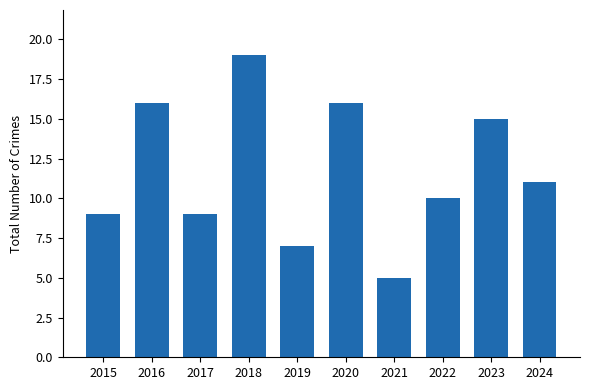

Read the value at 2020.

16